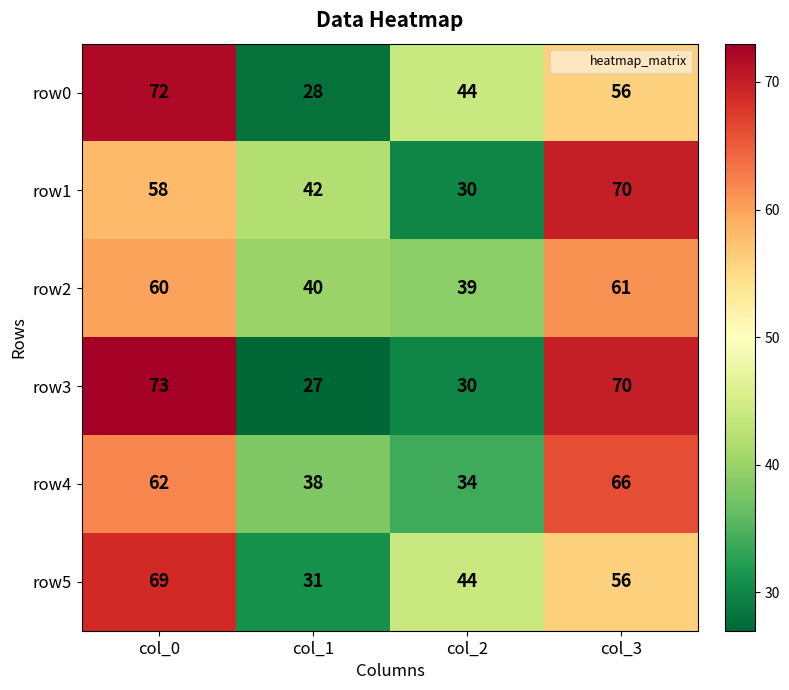

What is the approximate value of row2 at col_3, to the nearest 5?

60